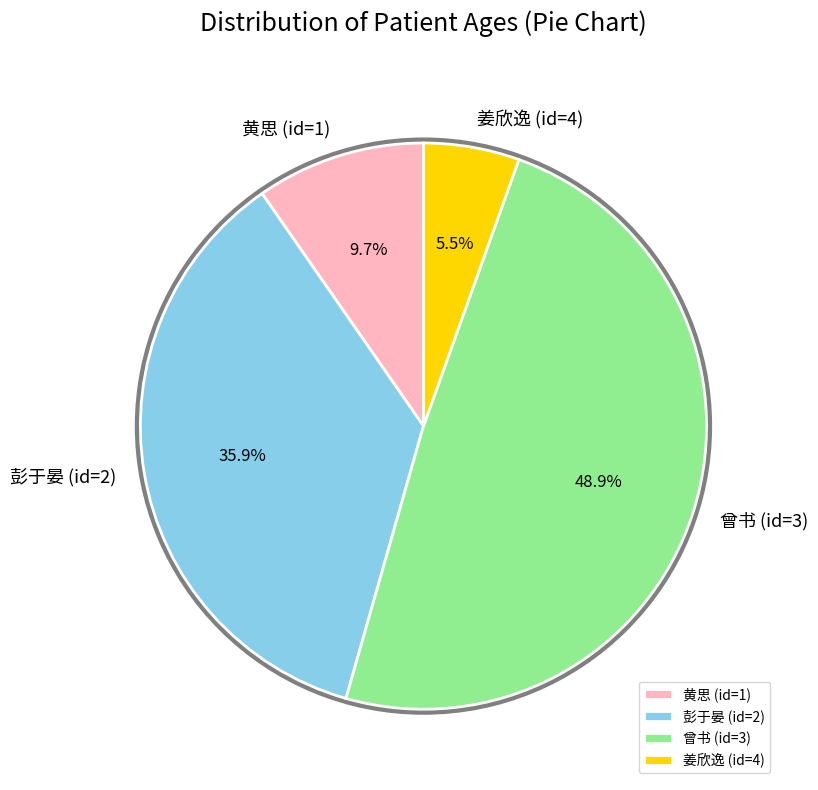

Which category has the smallest portion of the pie?

姜欣逸 (id=4)